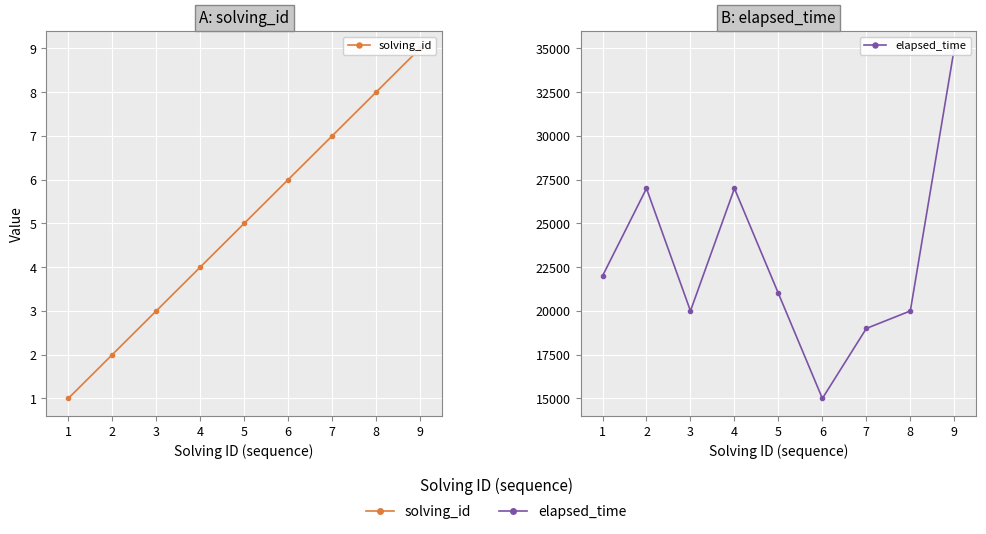

What is the greatest value displayed?

35000